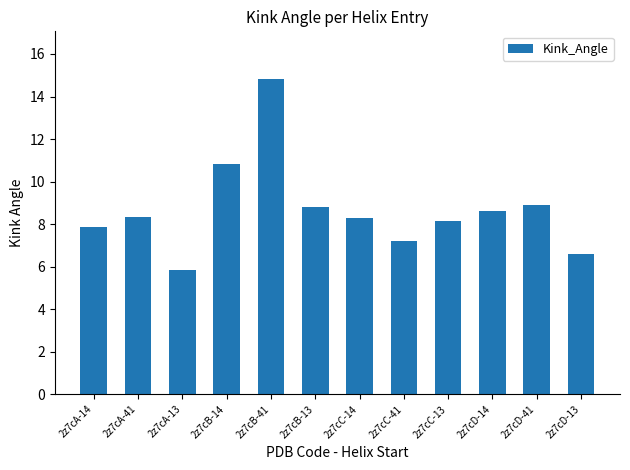

True or false: the data shows 9.3 at 2z7cA-13.

False